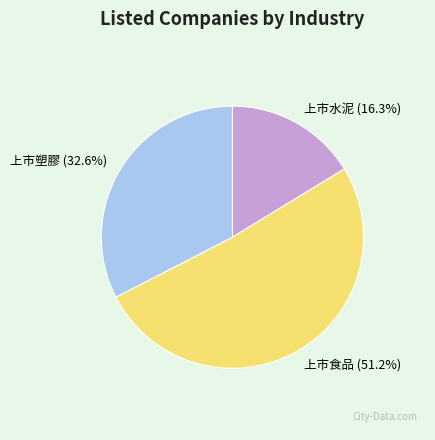

How many segments does this pie chart have?

3